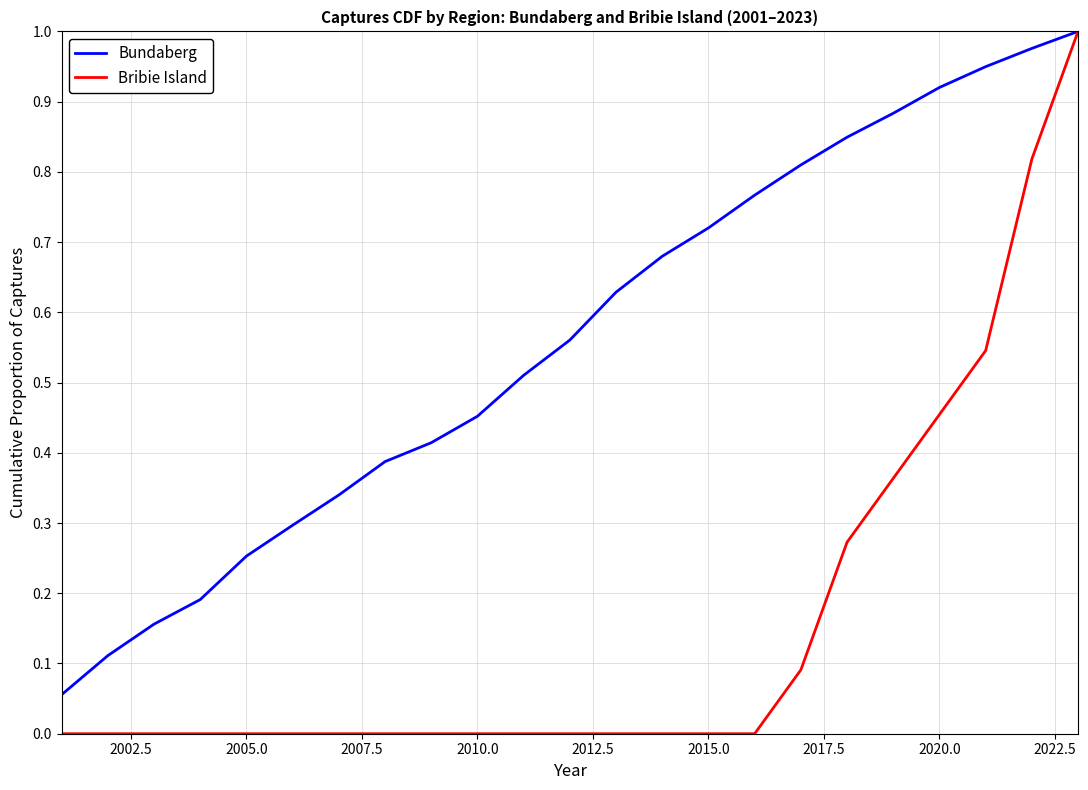

List the series in order of their overall mean, lowest first.

Bribie Island, Bundaberg